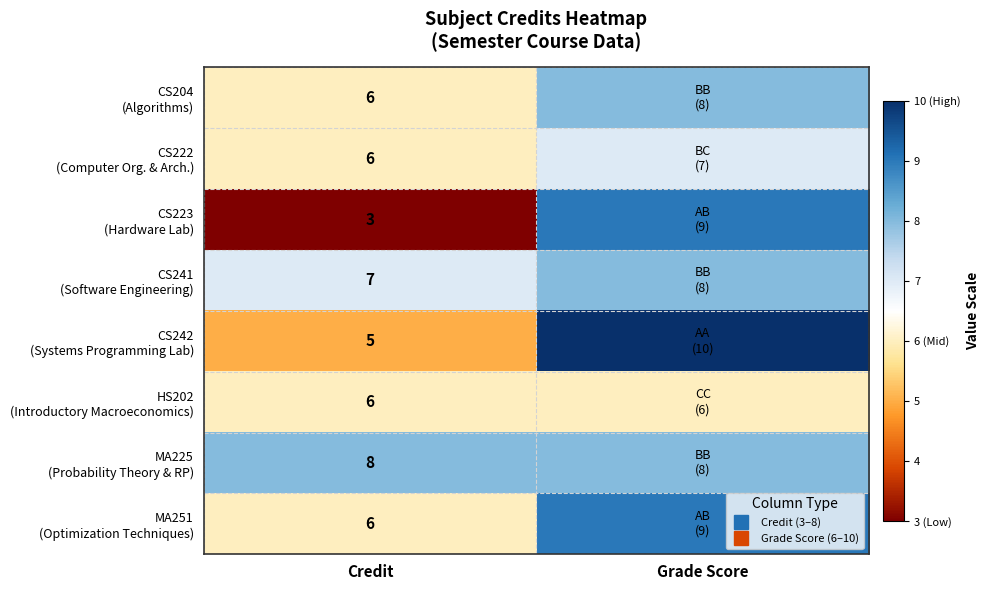

Rank the series at Grade Score from highest to lowest value.

CS242 (Systems Programming Lab), CS223 (Hardware Lab), MA251 (Optimization Techniques), CS204 (Algorithms), CS241 (Software Engineering), MA225 (Probability Theory & RP), CS222 (Computer Org. & Arch.), HS202 (Introductory Macroeconomics)